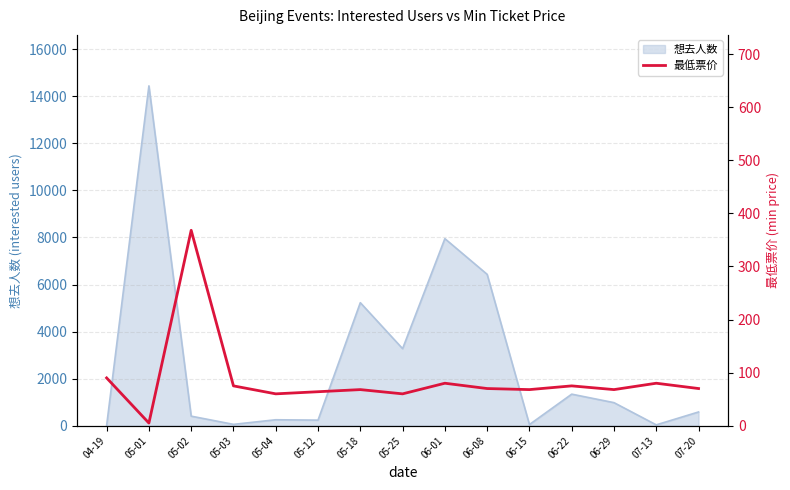

Is it true that the value at 05-03 is 75?

True